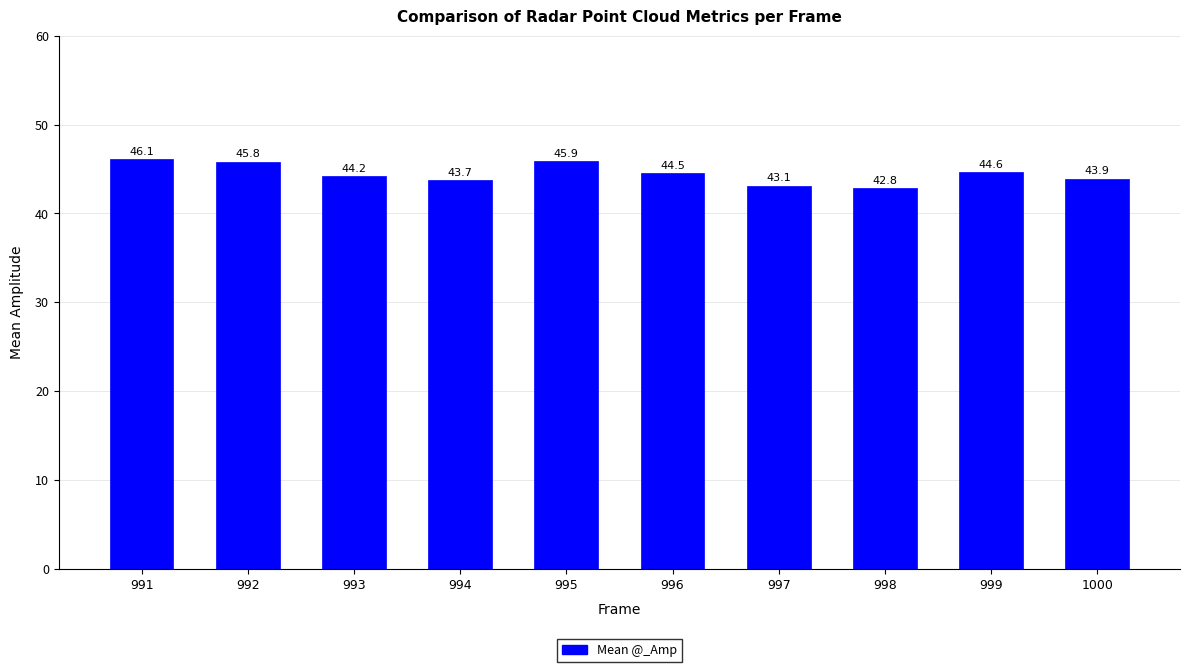

The value at 993 is 44.2. True or false?

True